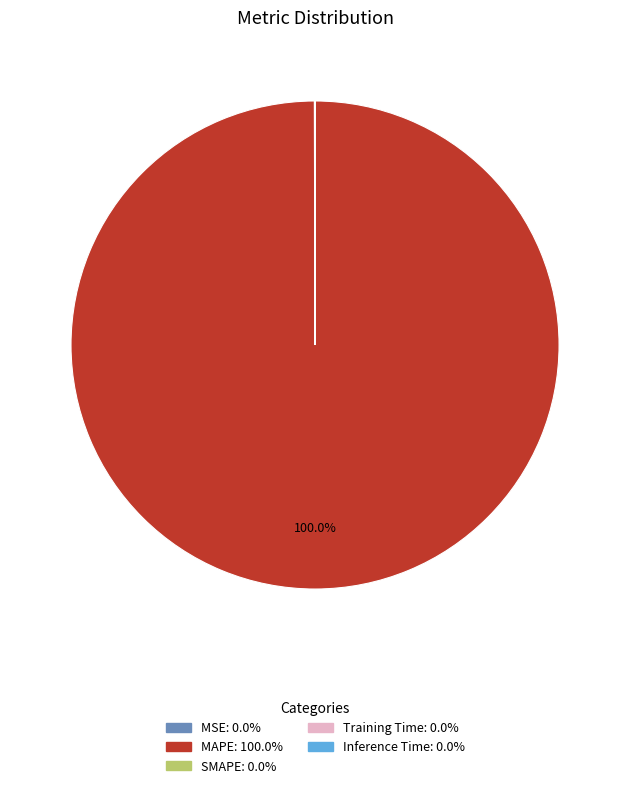

Is there any slice that represents more than half of the pie?

Yes